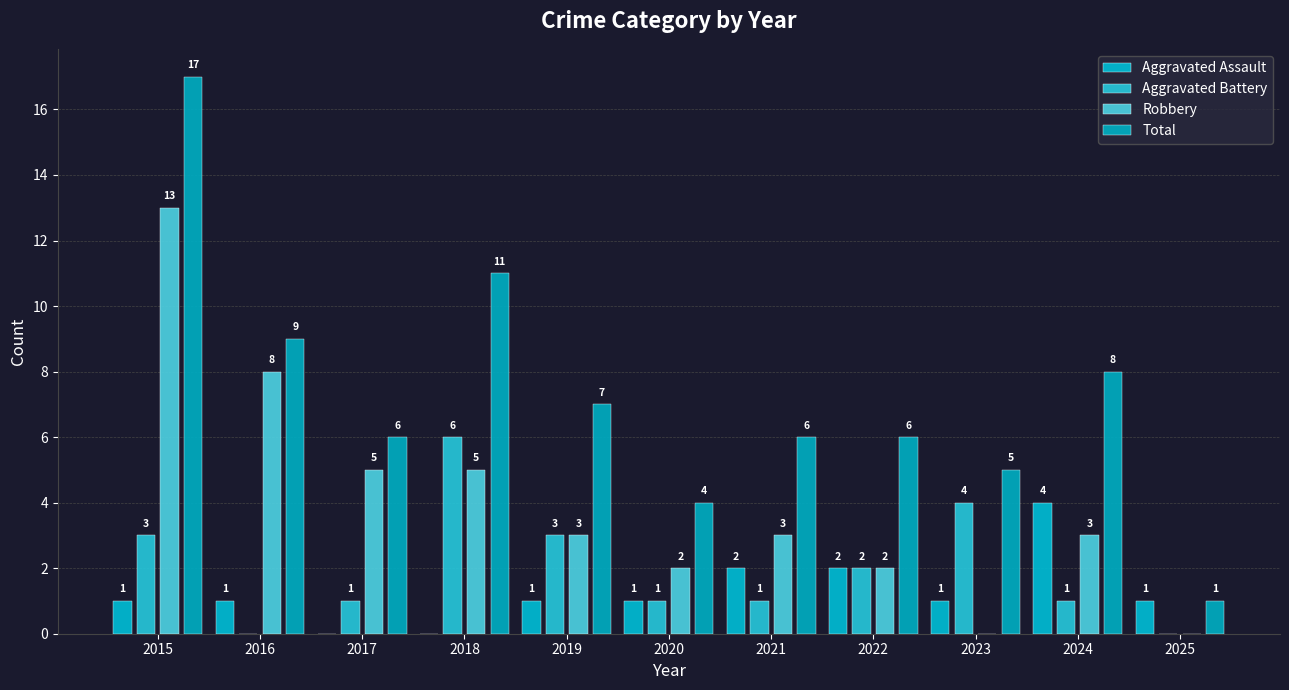

What is the spread (max minus min) of values at 2021?

5